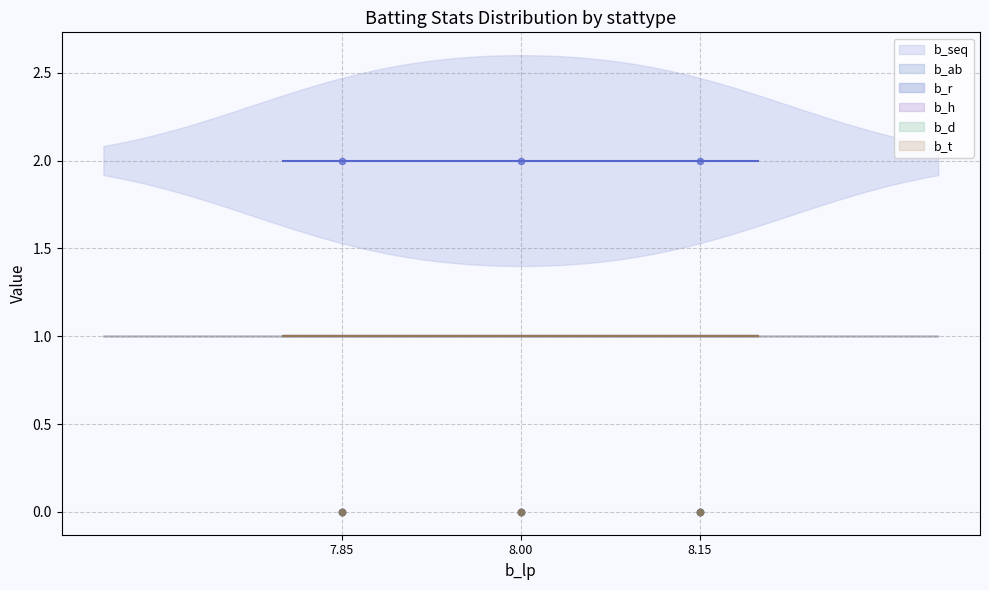

At how many categories does at least one series exceed 1?

3